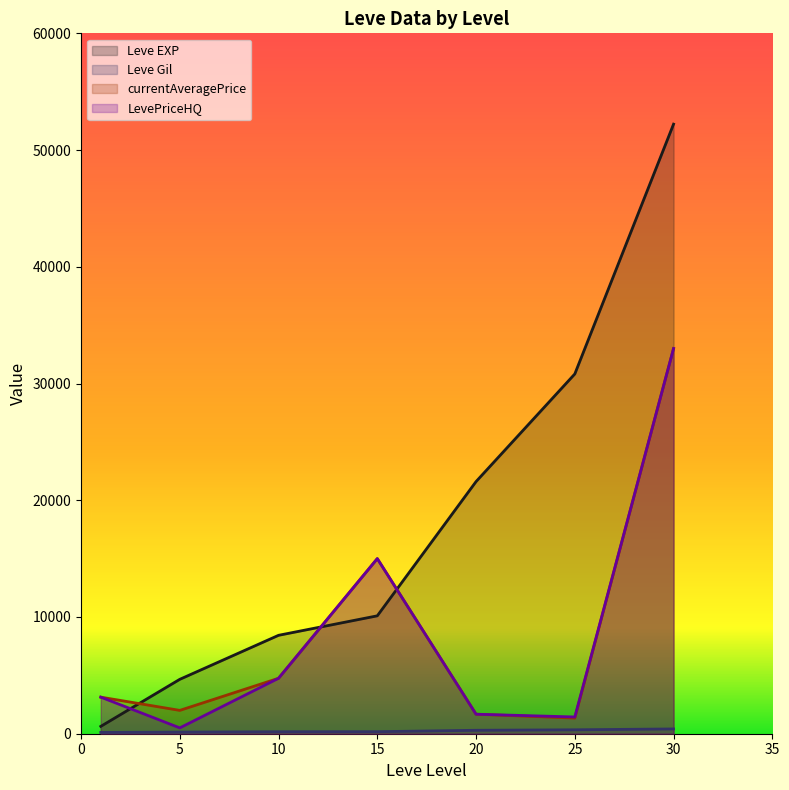

What are all the series names shown in the legend?

Leve EXP, Leve Gil, currentAveragePrice, LevePriceHQ